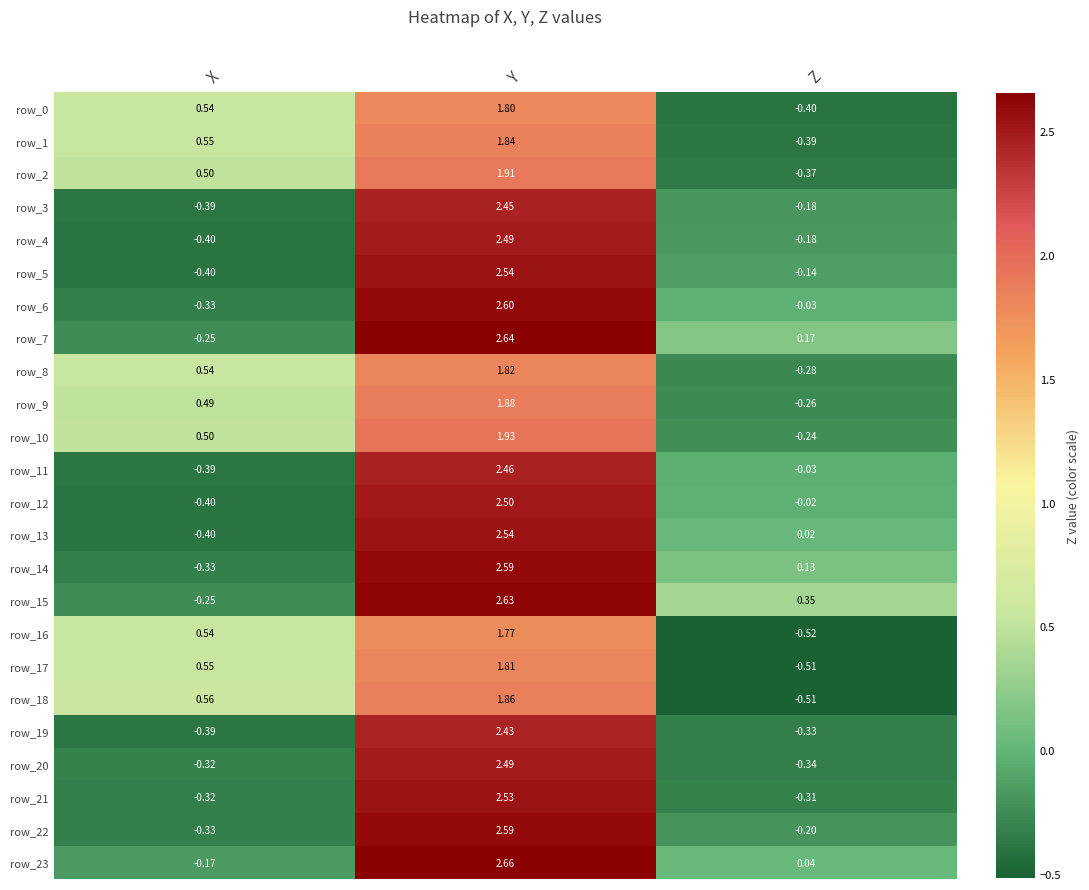

At which category is the sum across all series the highest?

Y